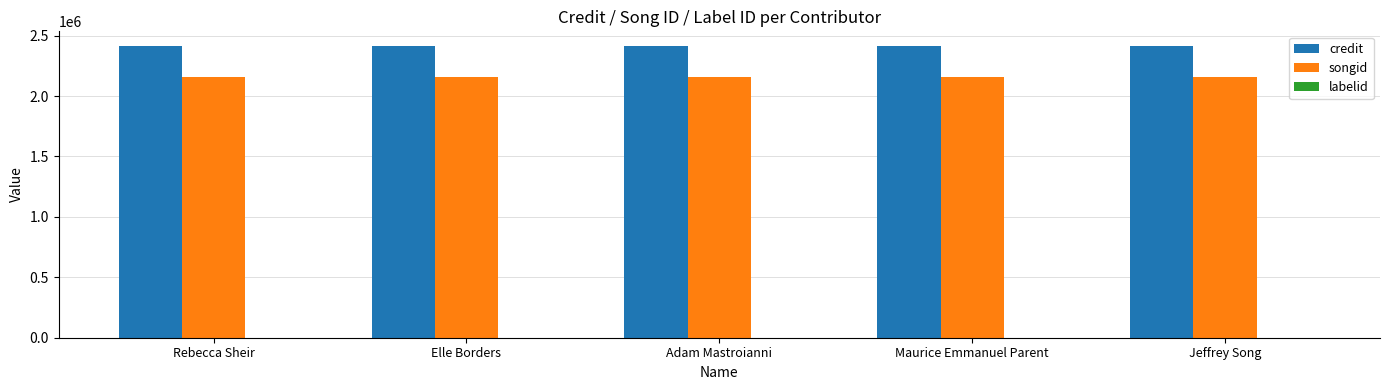

The songid series shows 1406467 at Rebecca Sheir. True or false?

False